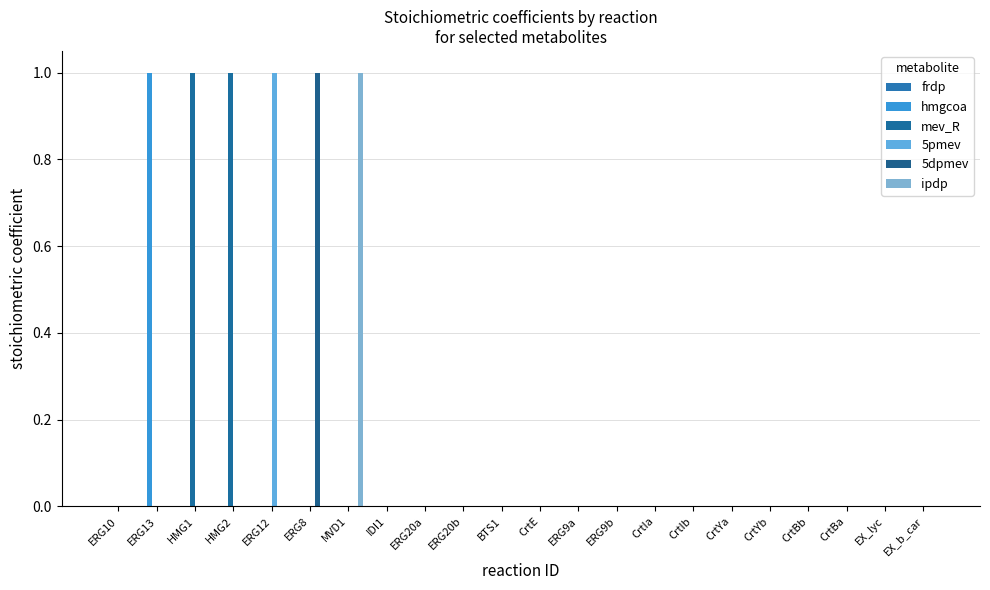

How many series are shown in this chart?

5